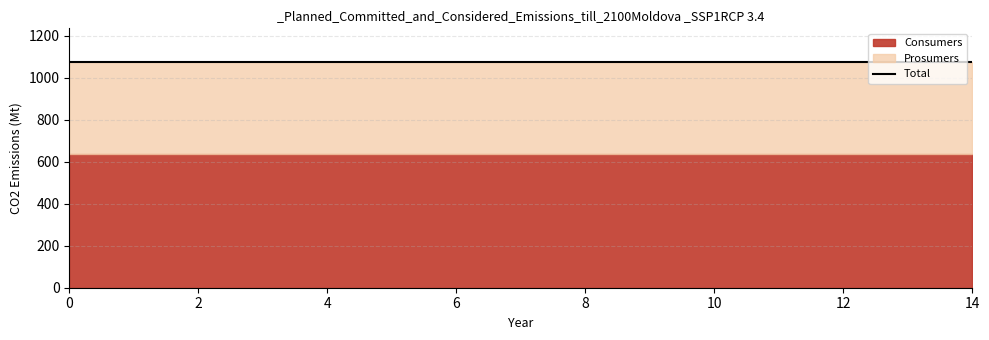

What is the value of the Consumers point at the 12th from the left?

635